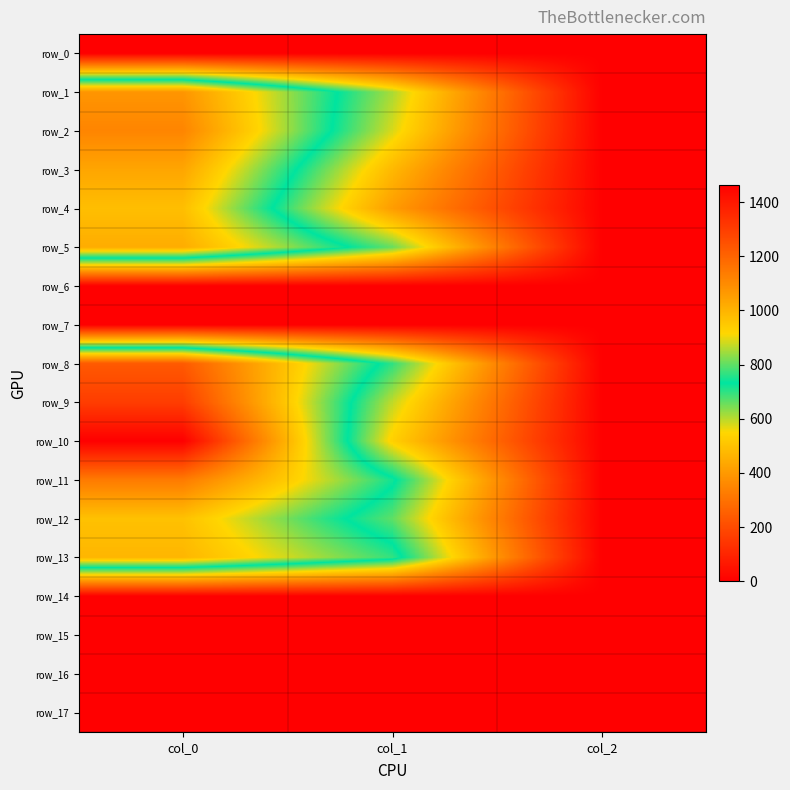

Which series has the largest total across all categories?

row_10